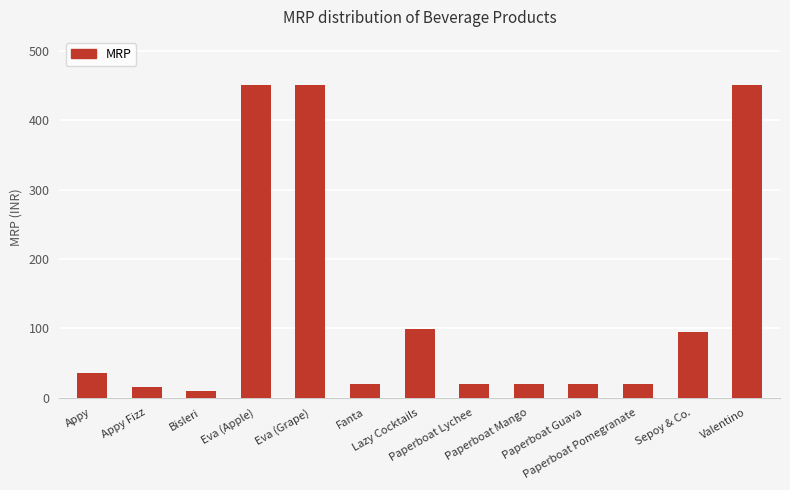

What position from the left is Valentino?

13